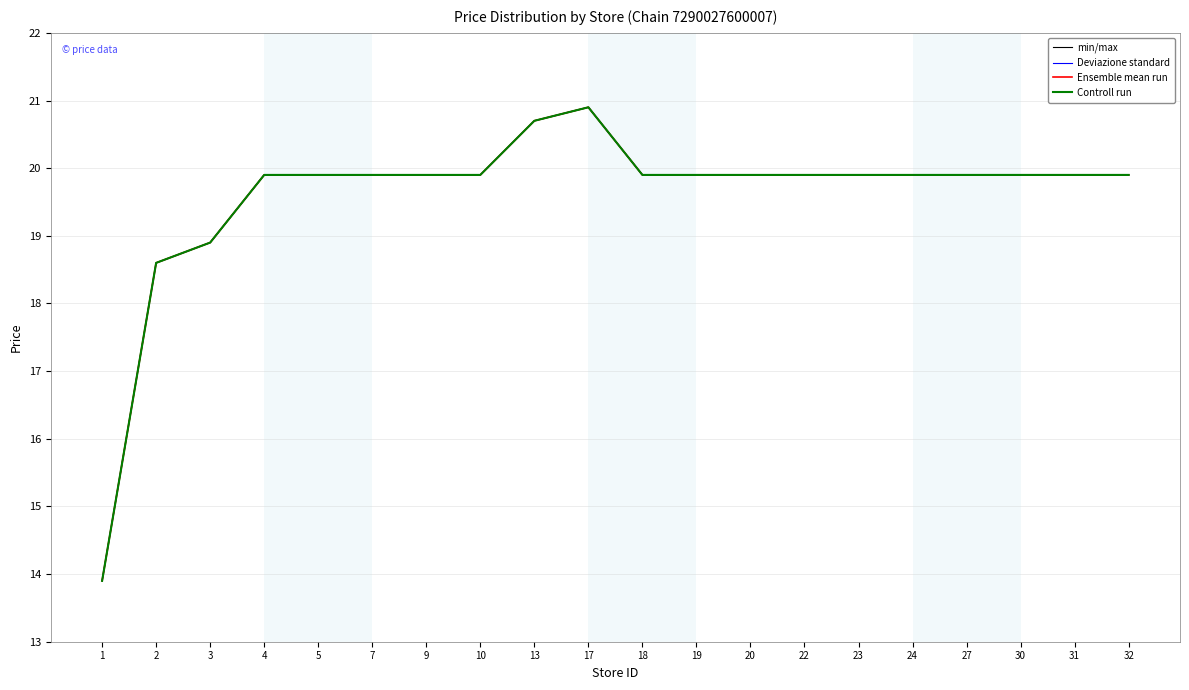

Which label corresponds to the largest value in the chart?

17